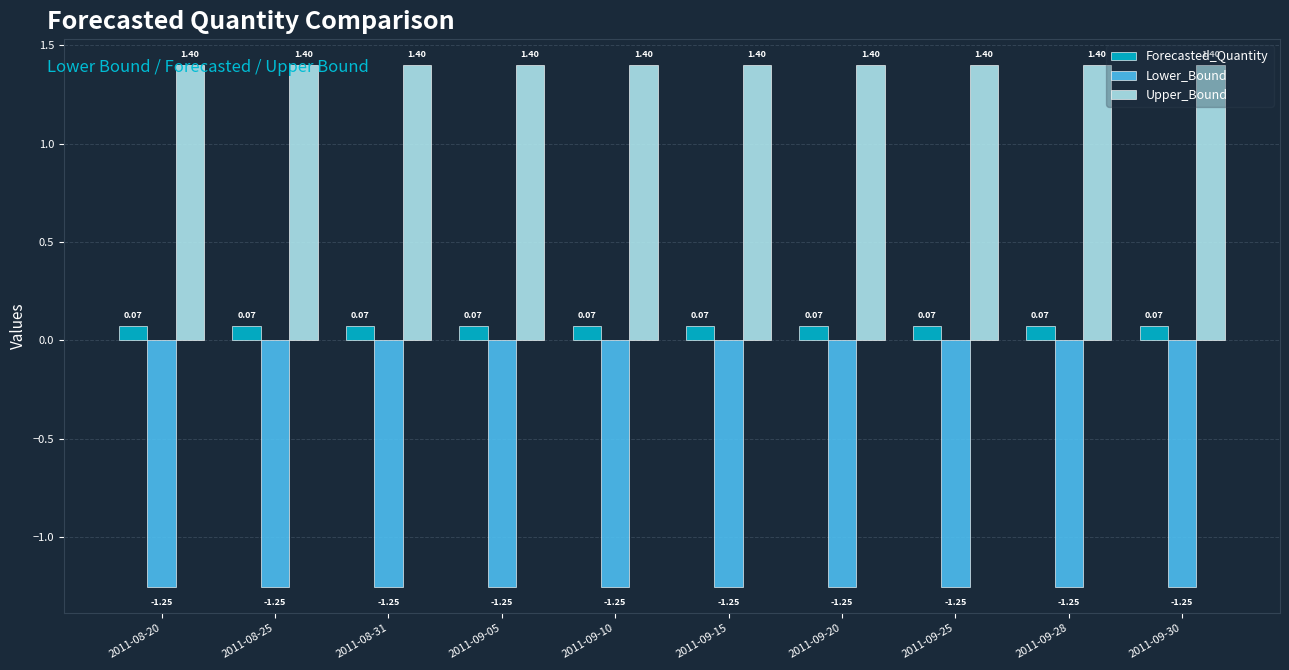

Rank the series by their maximum value, from highest to lowest.

Upper_Bound, Forecasted_Quantity, Lower_Bound